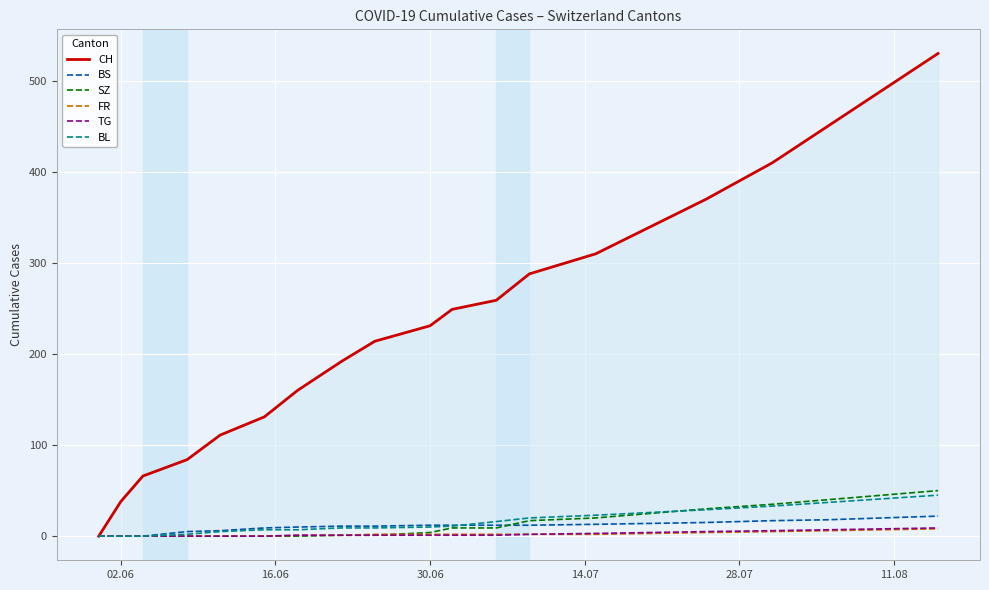

How many data points in TG are above 1?

8